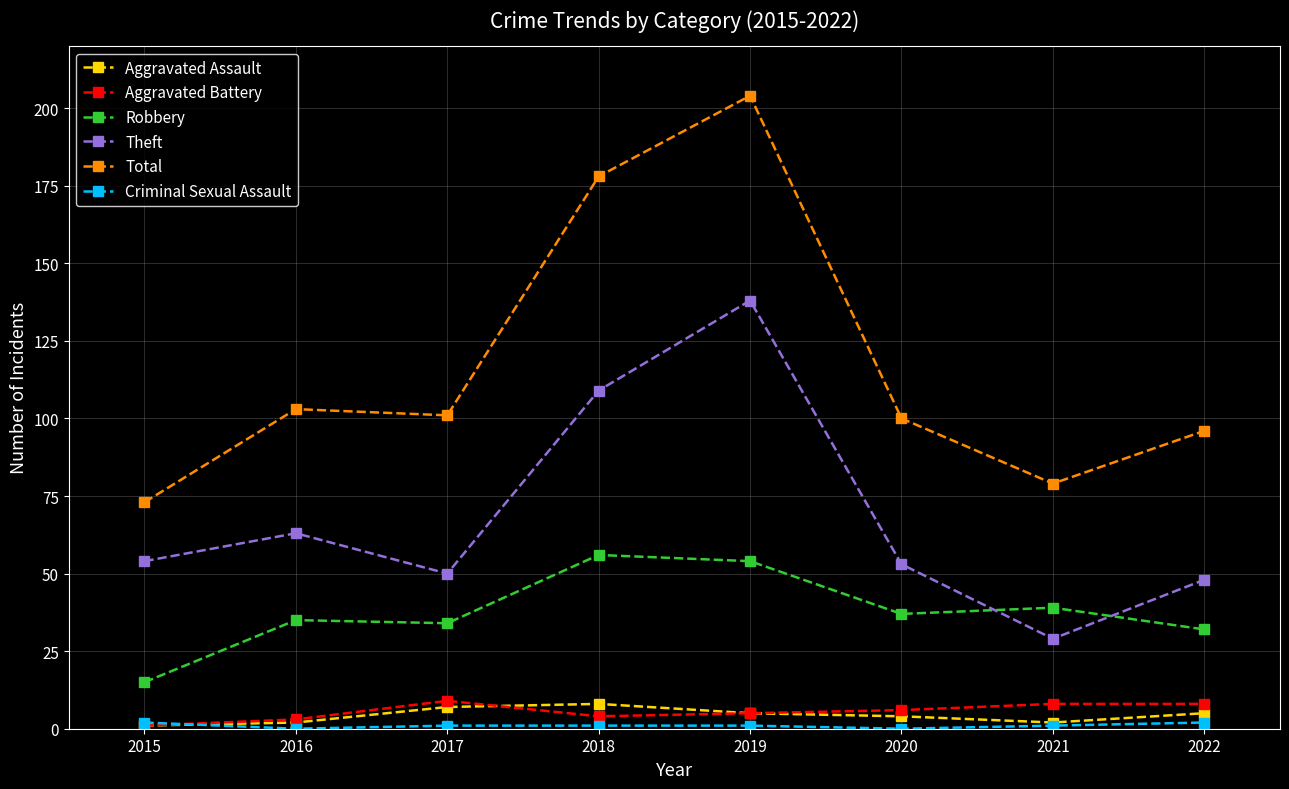

True or false: Aggravated Battery has more than 0 points higher than both neighbors.

True